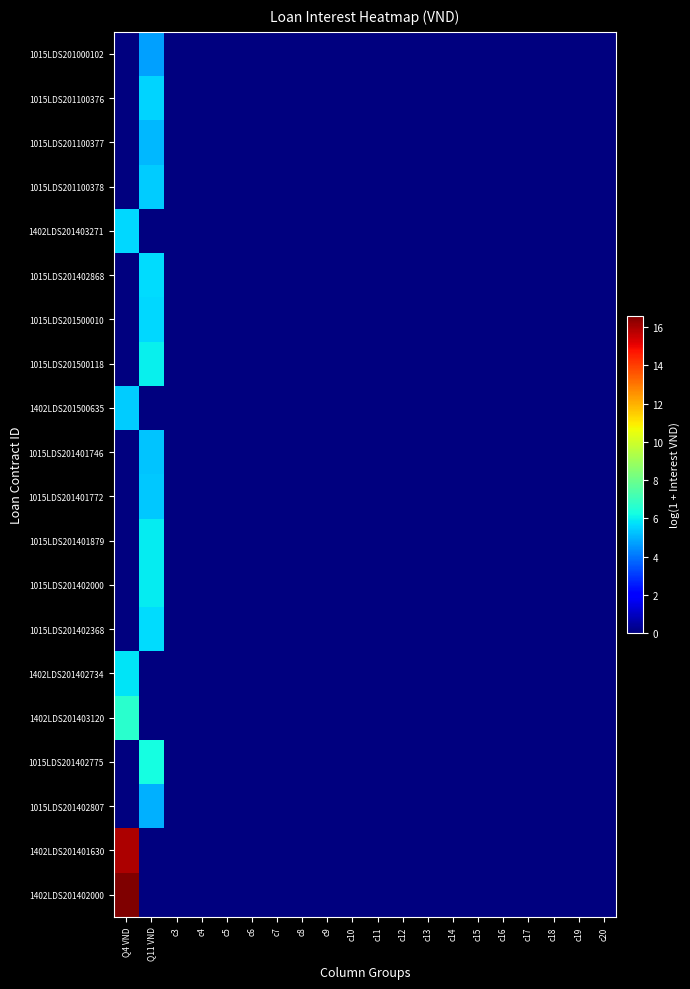

Which series has the largest total across all categories?

1402LDS201402000